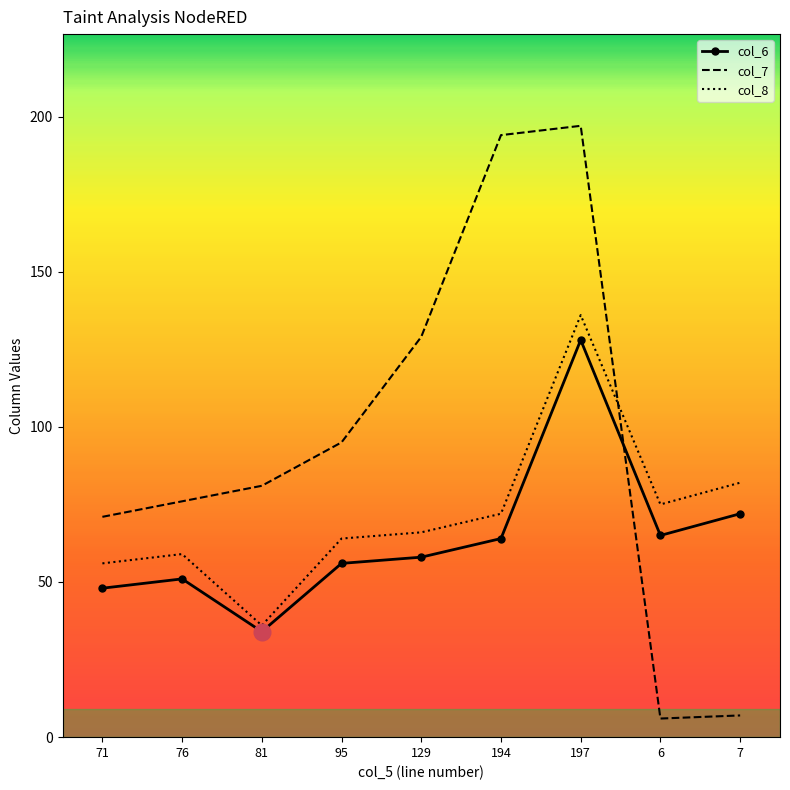

Is the value of col_8 at 76 greater than the value of col_6 at 76?

Yes